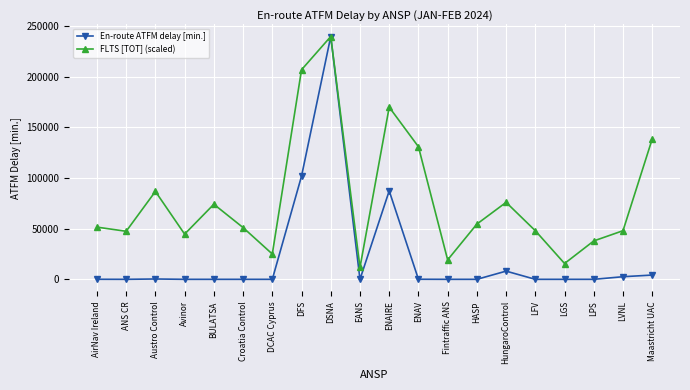

How many distinct data groups are displayed?

2